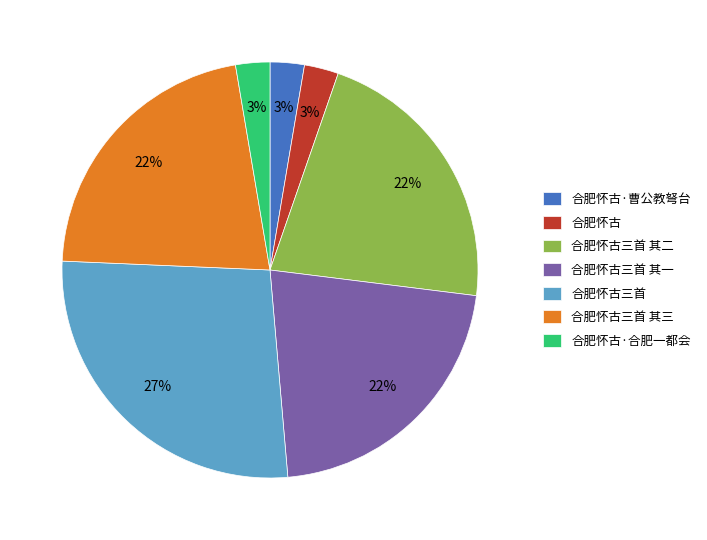

Is 合肥怀古三首 the majority of the pie?

No